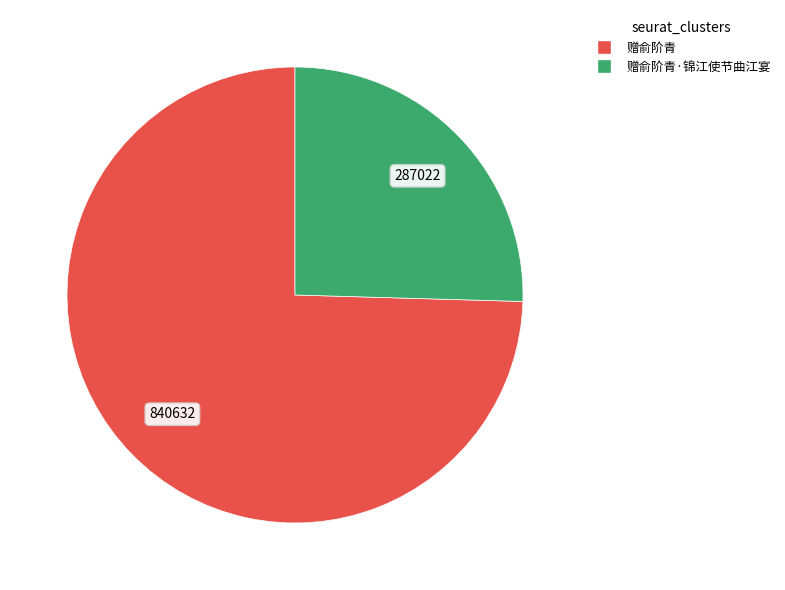

Does any single category account for the majority?

Yes